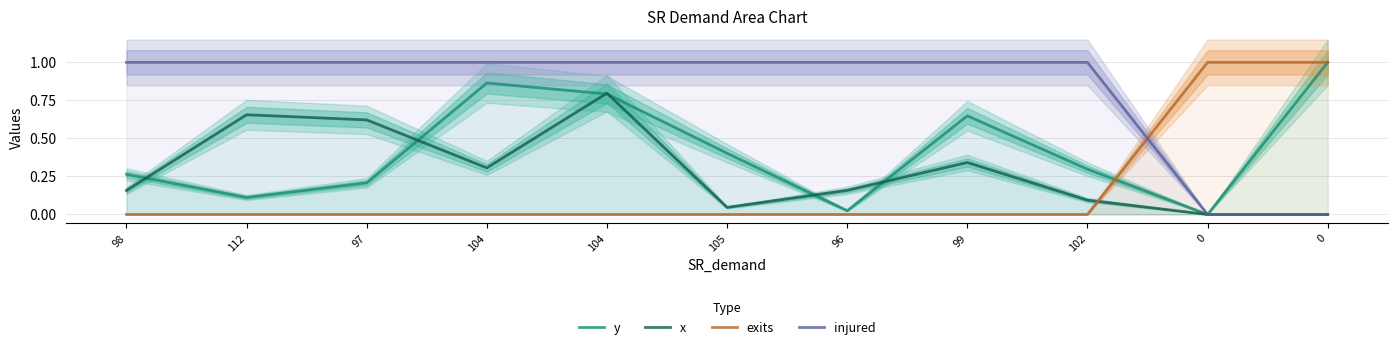

The x series shows 0.5 at 99. True or false?

False